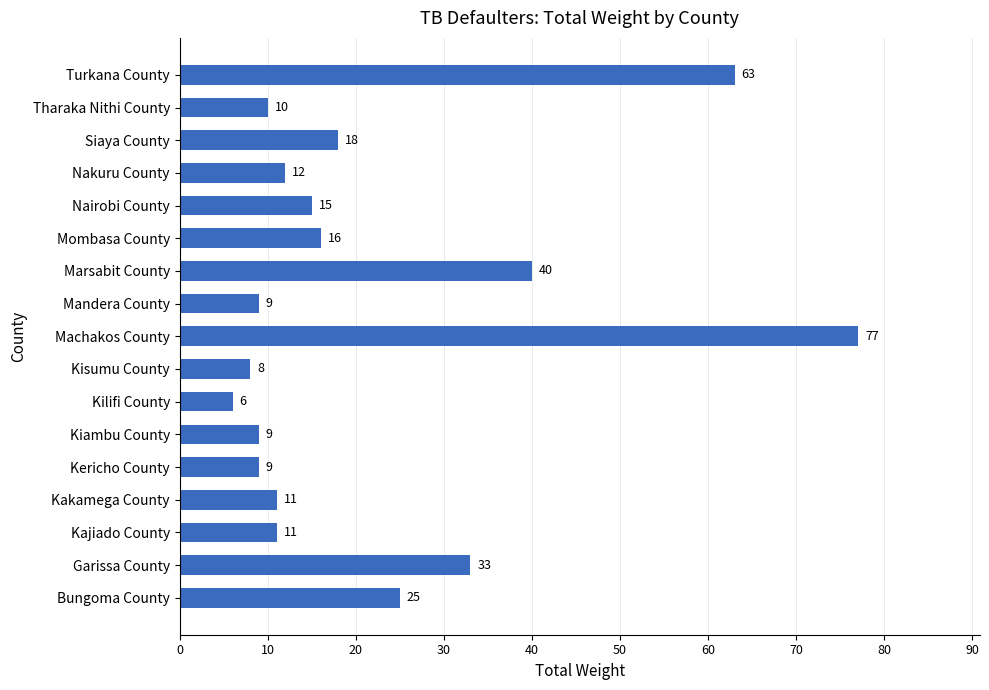

Are the bars horizontal?

Yes